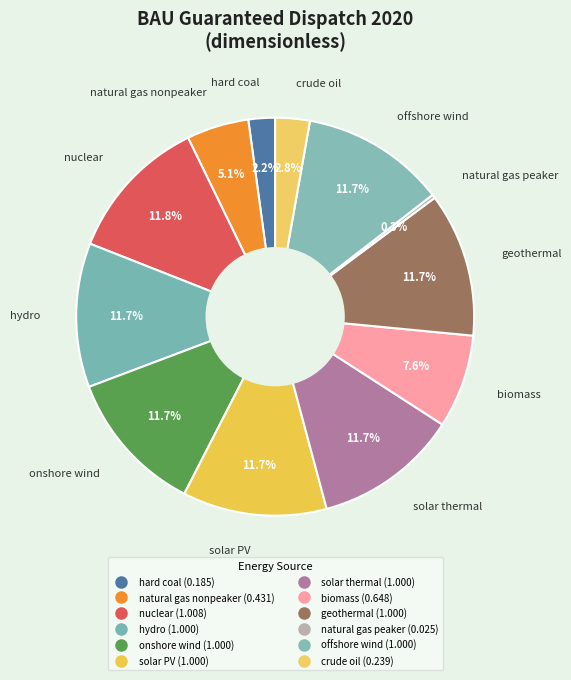

Count the number of slices in the pie.

12